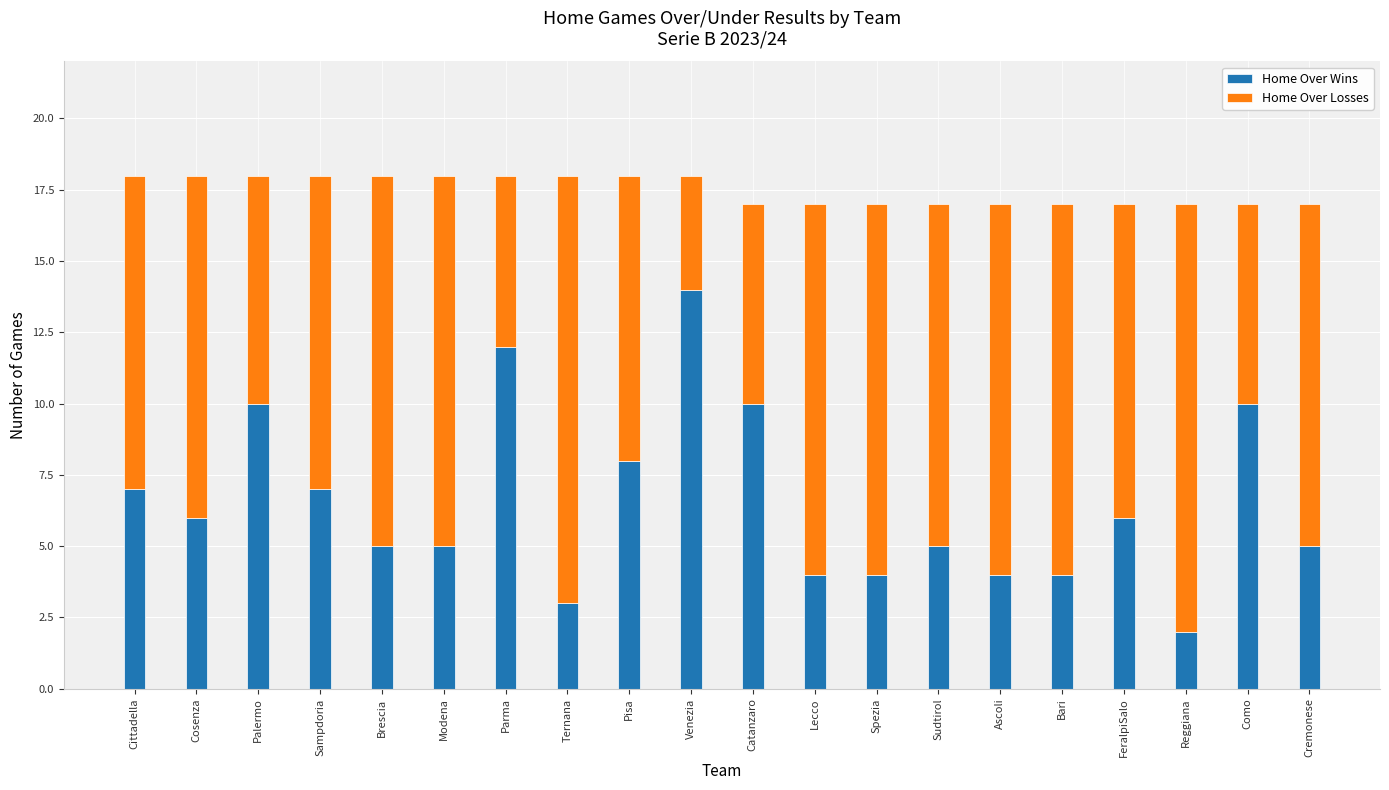

What is the sum of the Home Over Wins values at FeralpiSalo and Sampdoria?

13